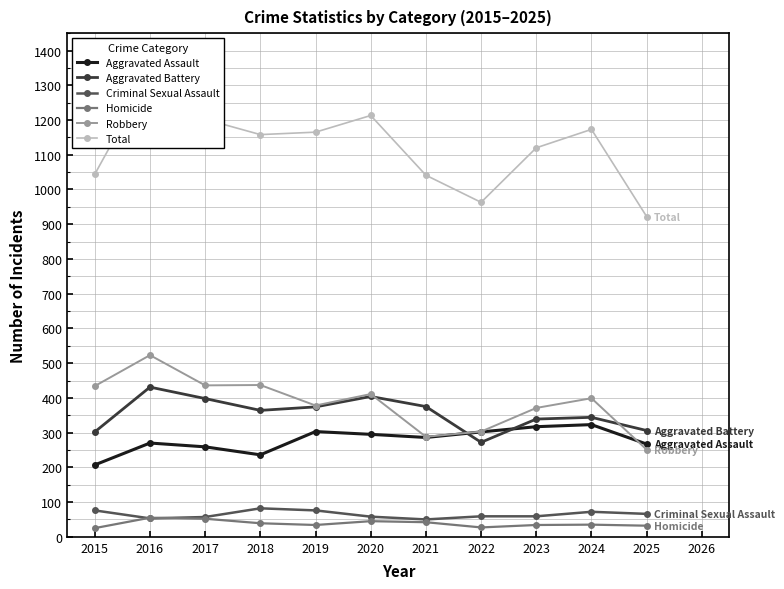

List the series in order of their peak value, lowest first.

Homicide, Criminal Sexual Assault, Aggravated Assault, Aggravated Battery, Robbery, Total